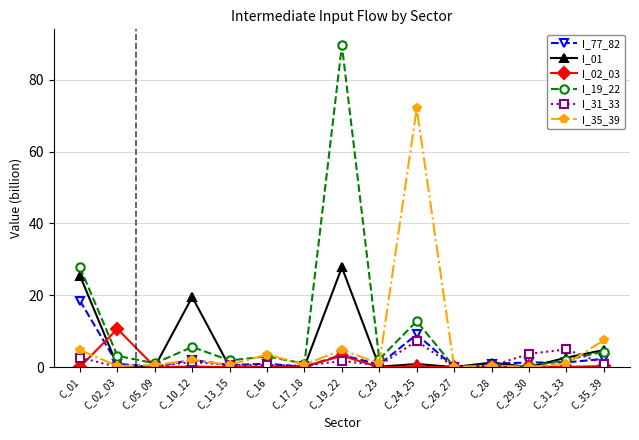

True or false: I_02_03 has a value of 10.6 at C_02_03.

True